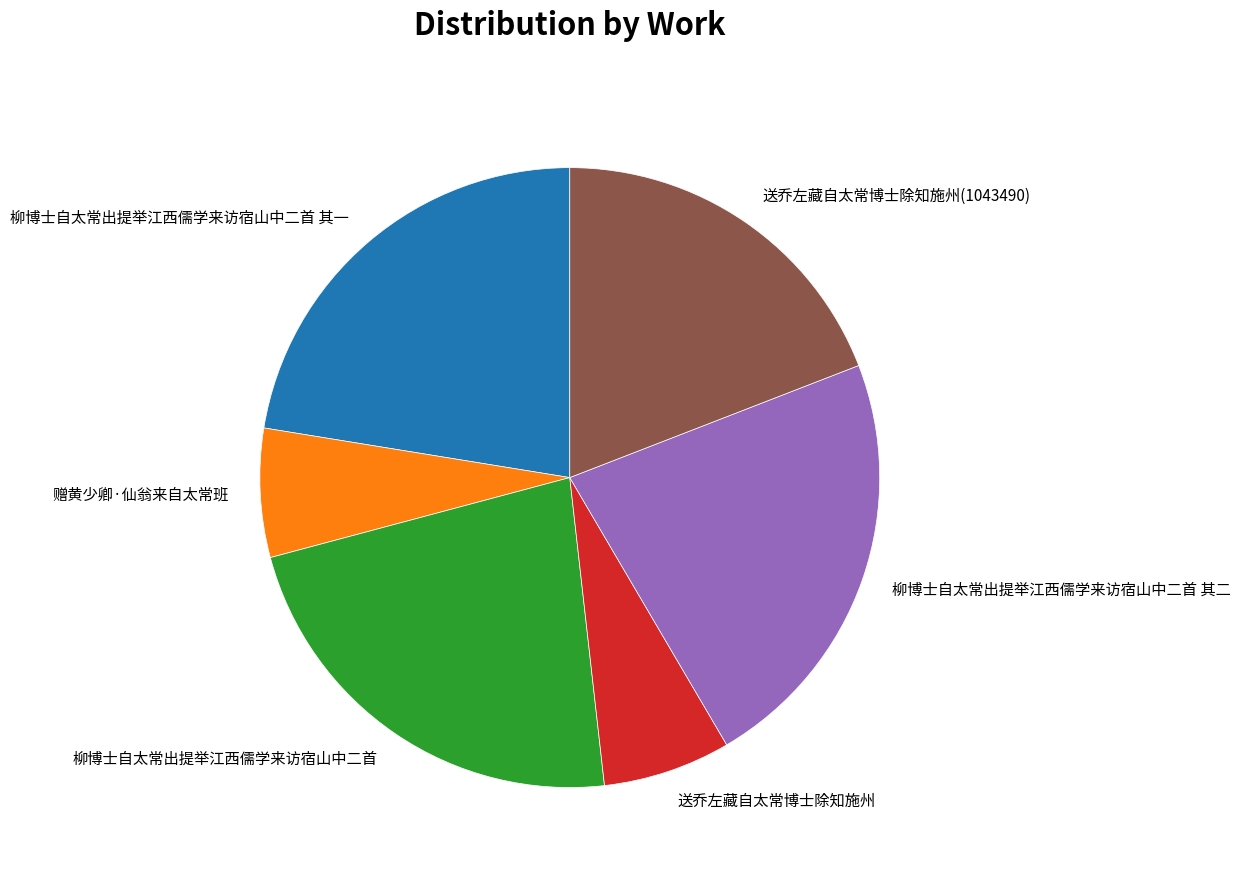

True or false: 柳博士自太常出提举江西儒学来访宿山中二首 其二 accounts for 29% of the total.

False